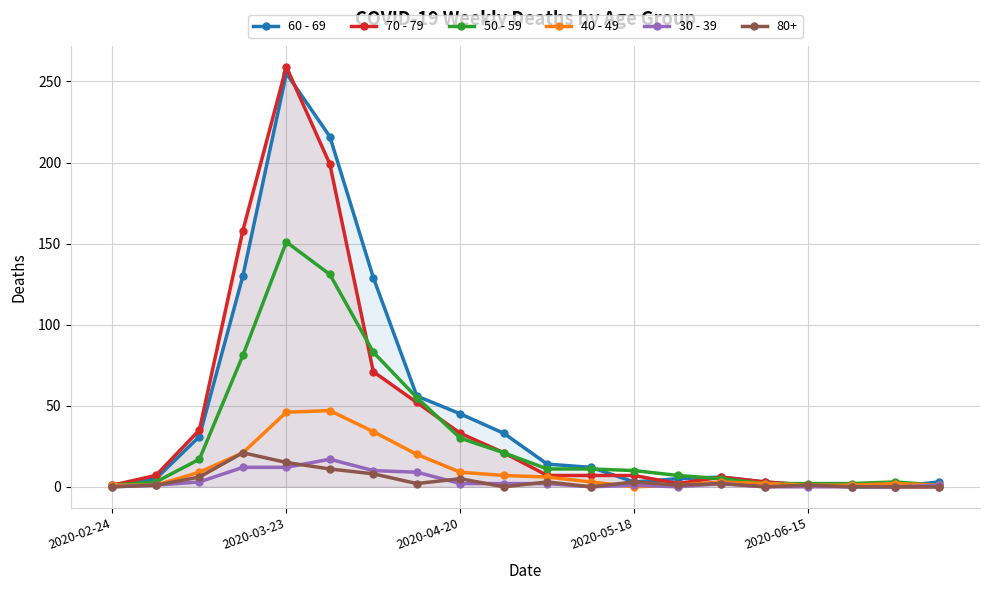

How many lines are shown in the chart?

6